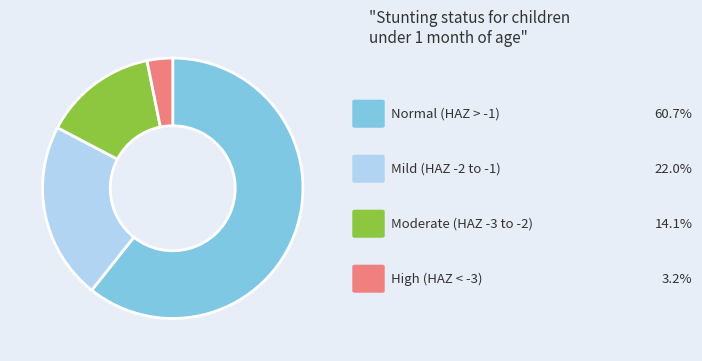

Count the number of slices in the pie.

4